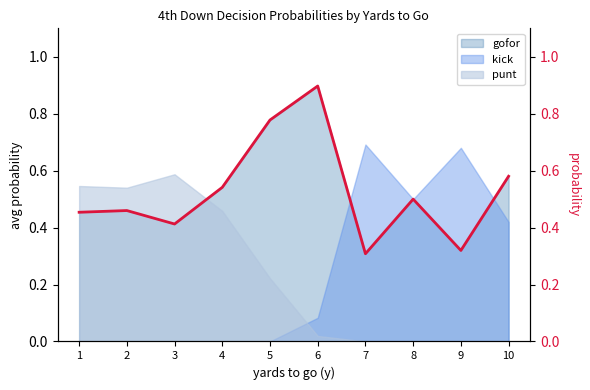

Read the value at 10.

0.6